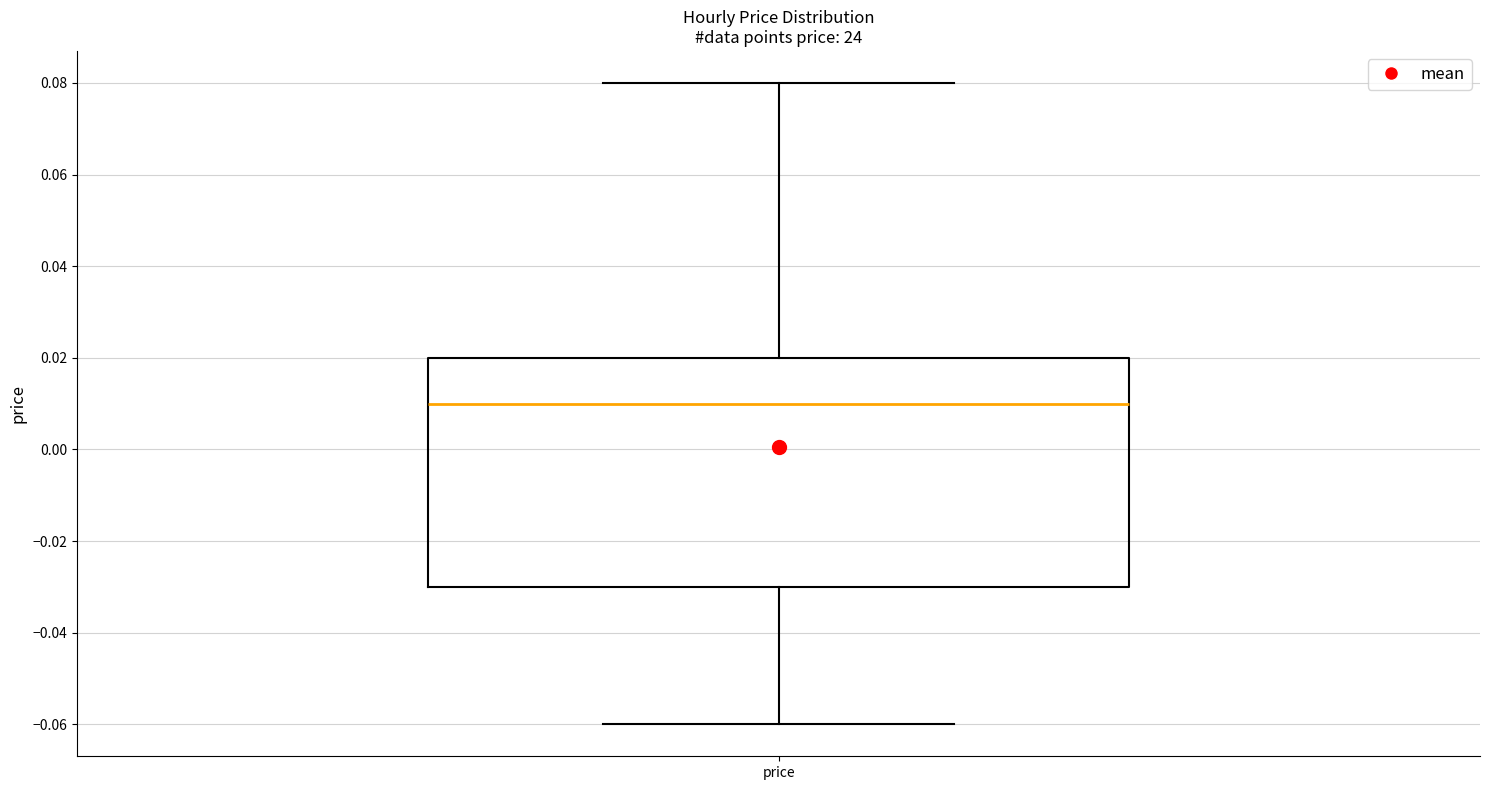

Read this box plot against the y-axis: the position of the median line, the range covered by the box, and the ends of both whiskers. The values are not printed on the chart, so give them approximately, as read against the axis.

median 0.01, box -0.03 to 0.02, whiskers -0.06 to 0.08